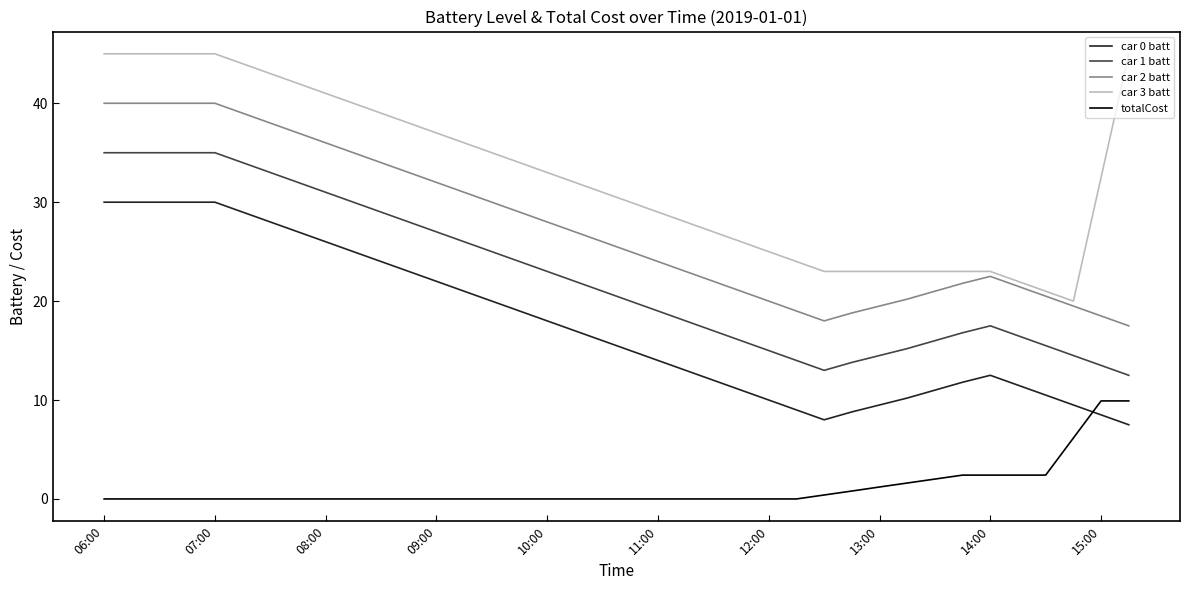

What are all the series names shown in the legend?

car 0 batt, car 1 batt, car 2 batt, car 3 batt, totalCost